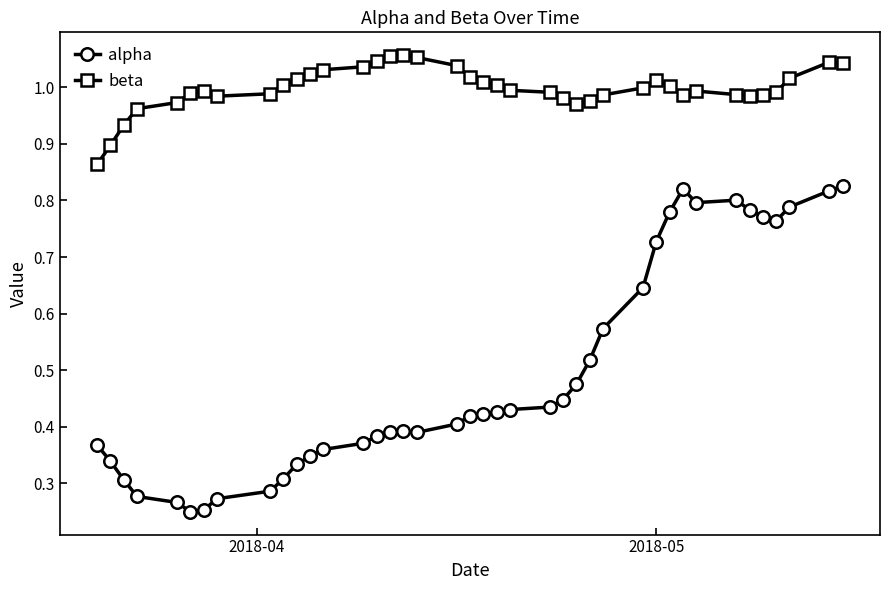

True or false: beta and alpha intersect in this chart.

False